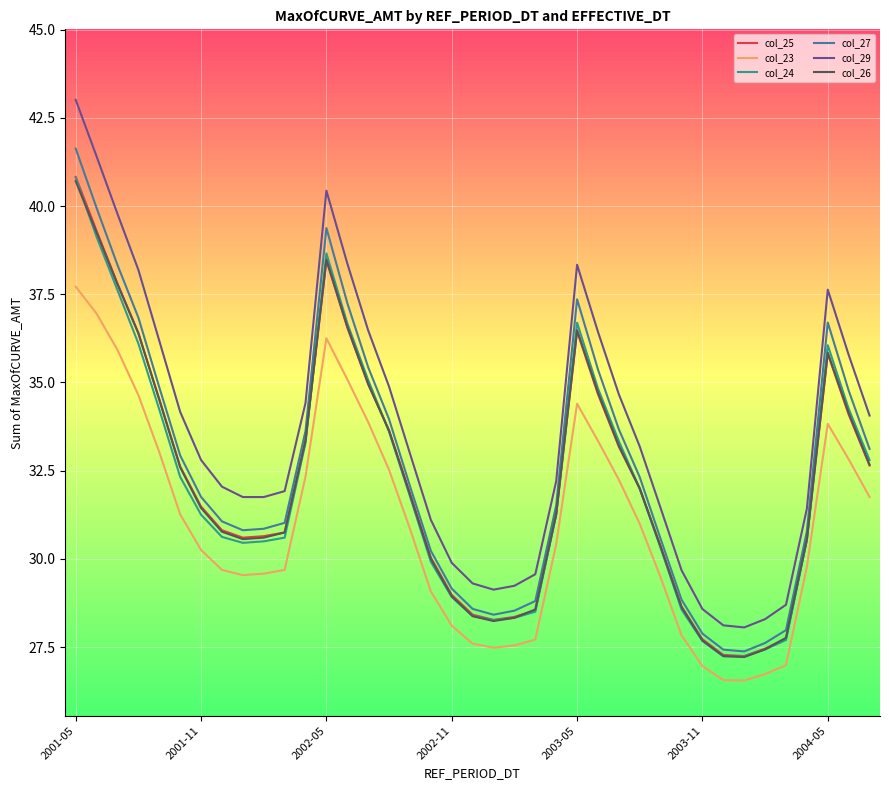

Rank the series by their maximum value, from highest to lowest.

col_29, col_27, col_25, col_24, col_26, col_23